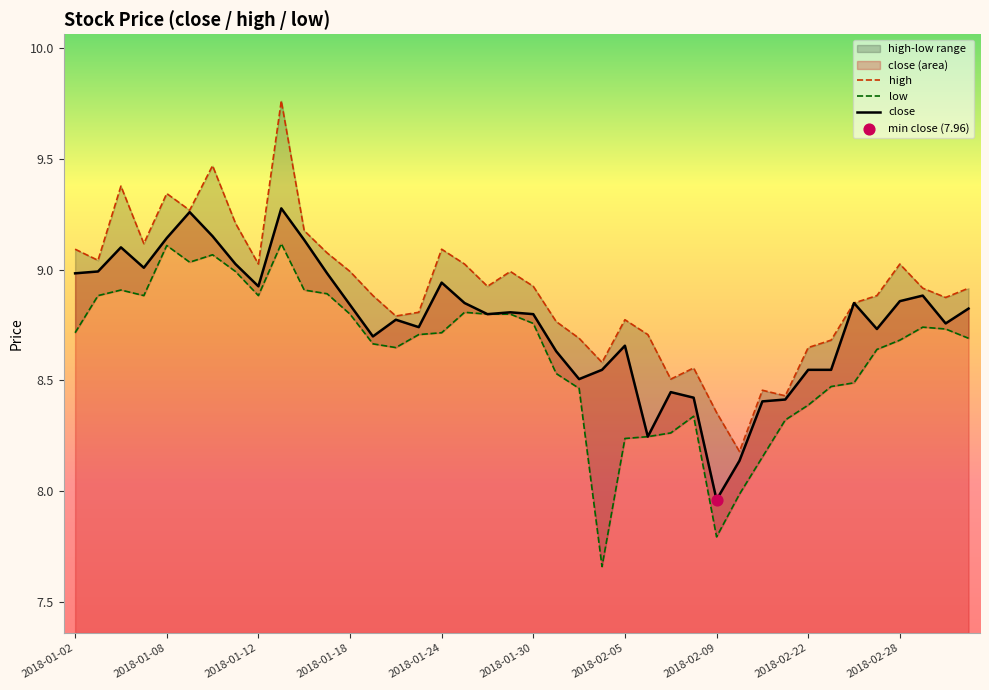

What are all the series names shown in the legend?

high, low, close